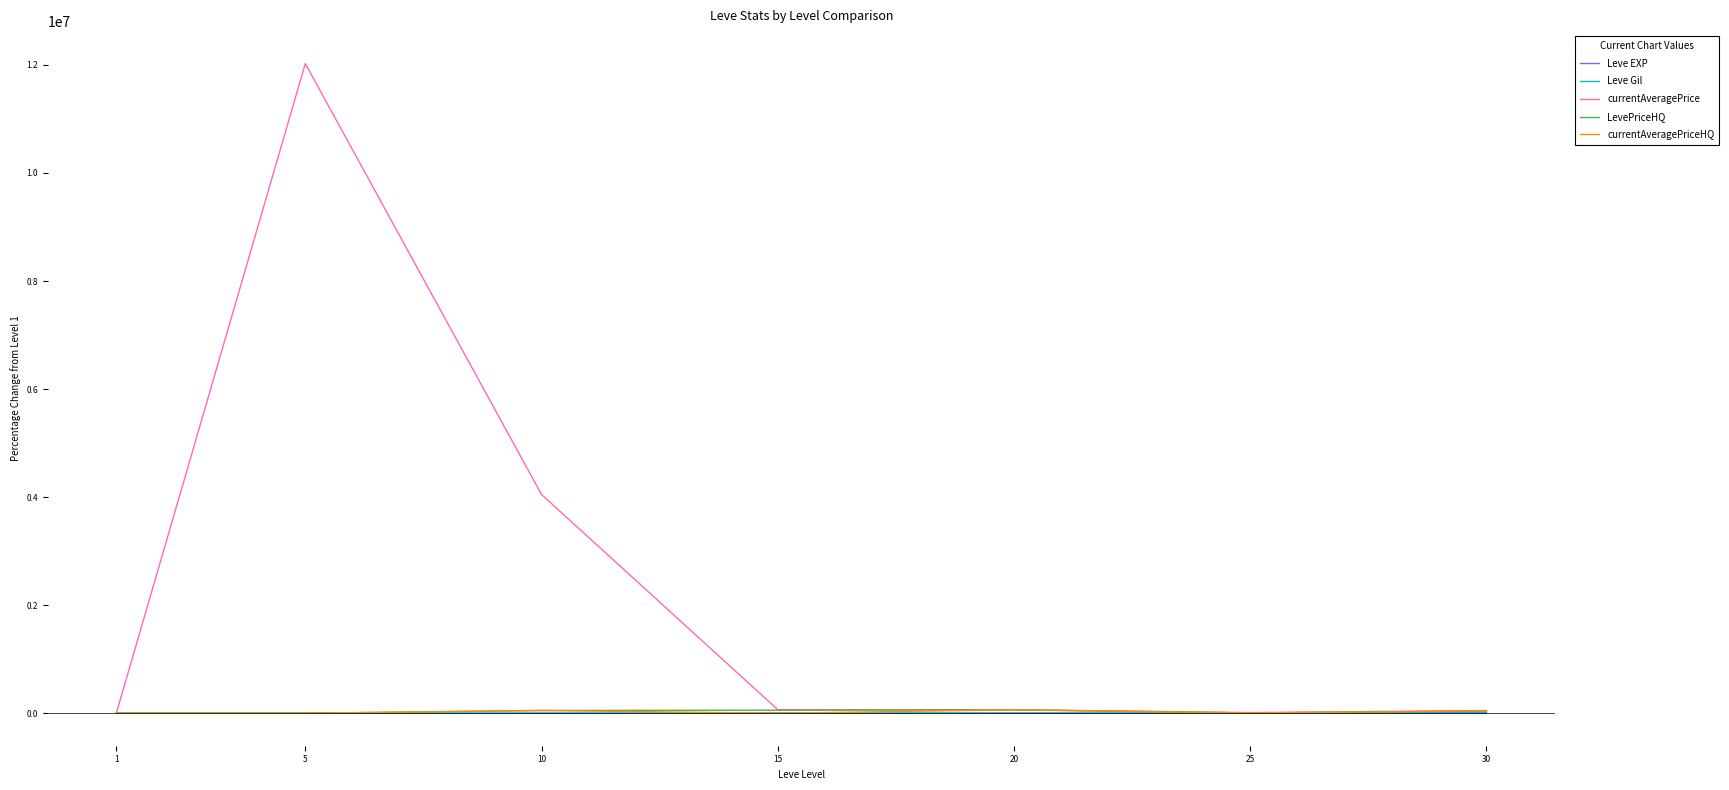

Which series has the largest range (max minus min)?

currentAveragePrice